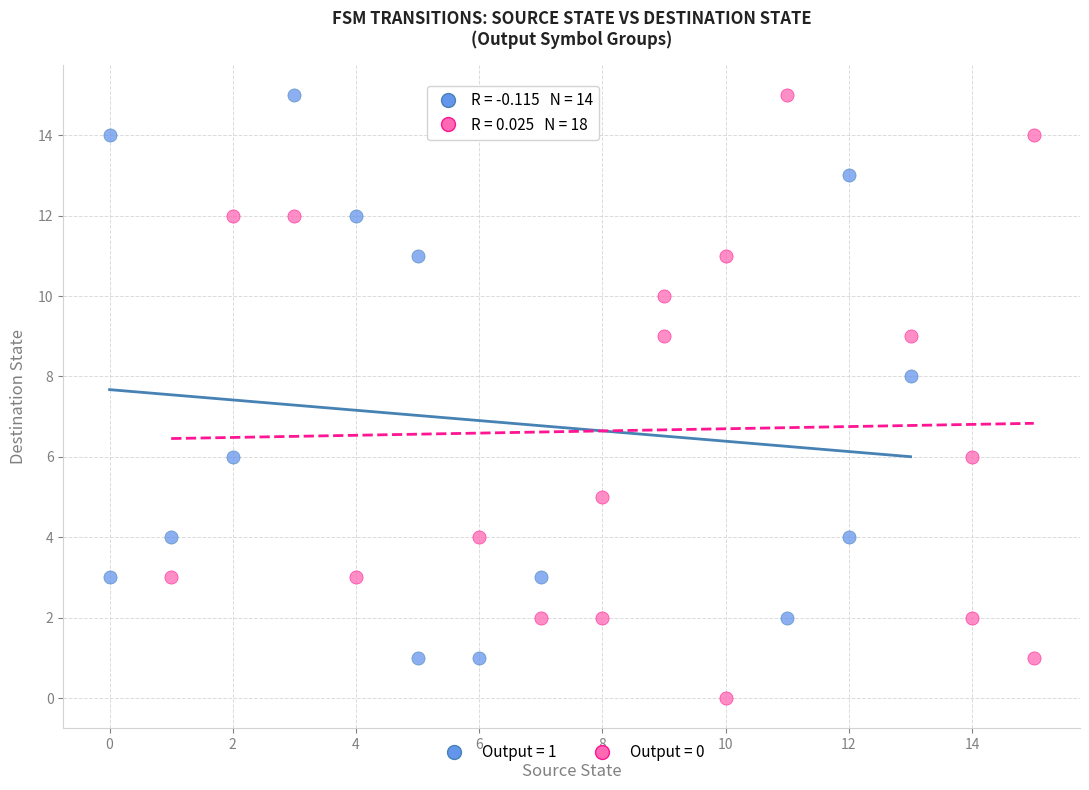

Which series has the largest Y range (max minus min)?

Output = 0